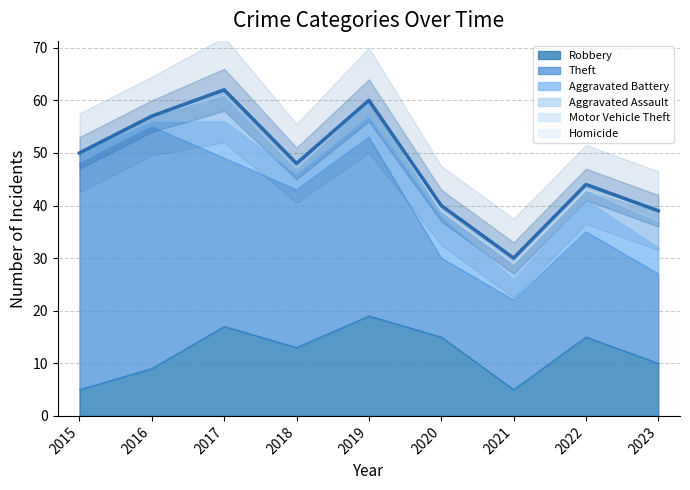

Which label corresponds to the smallest value in the chart?

2015